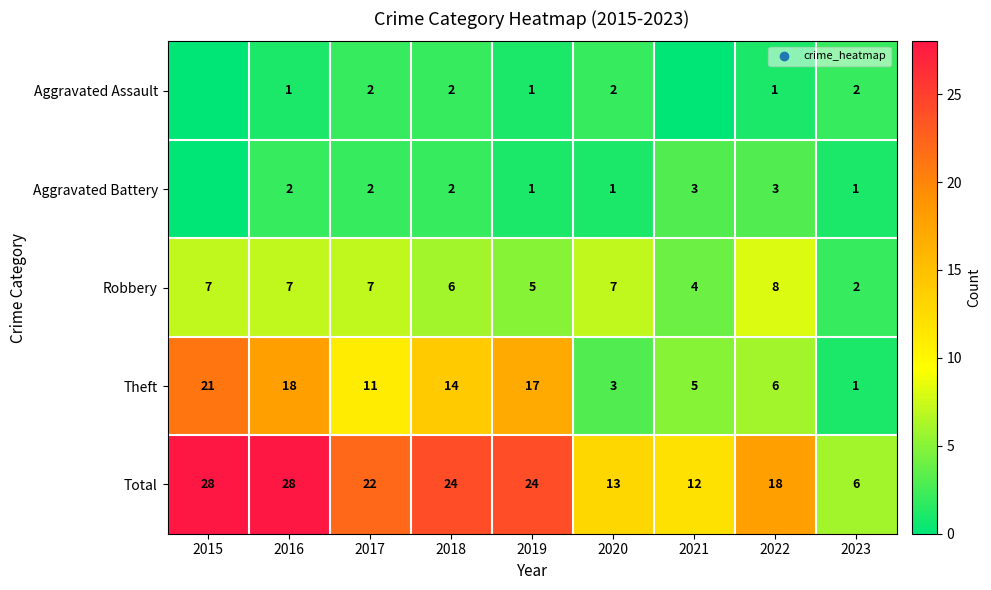

What is the spread (max minus min) of values at 2022?

17